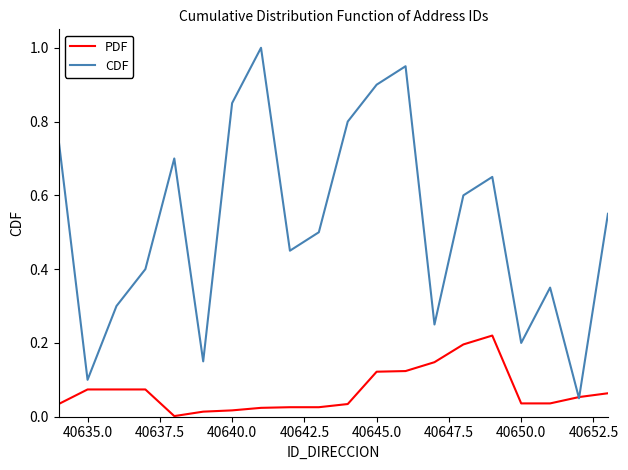

What is the highest value of the CDF series?

1.0